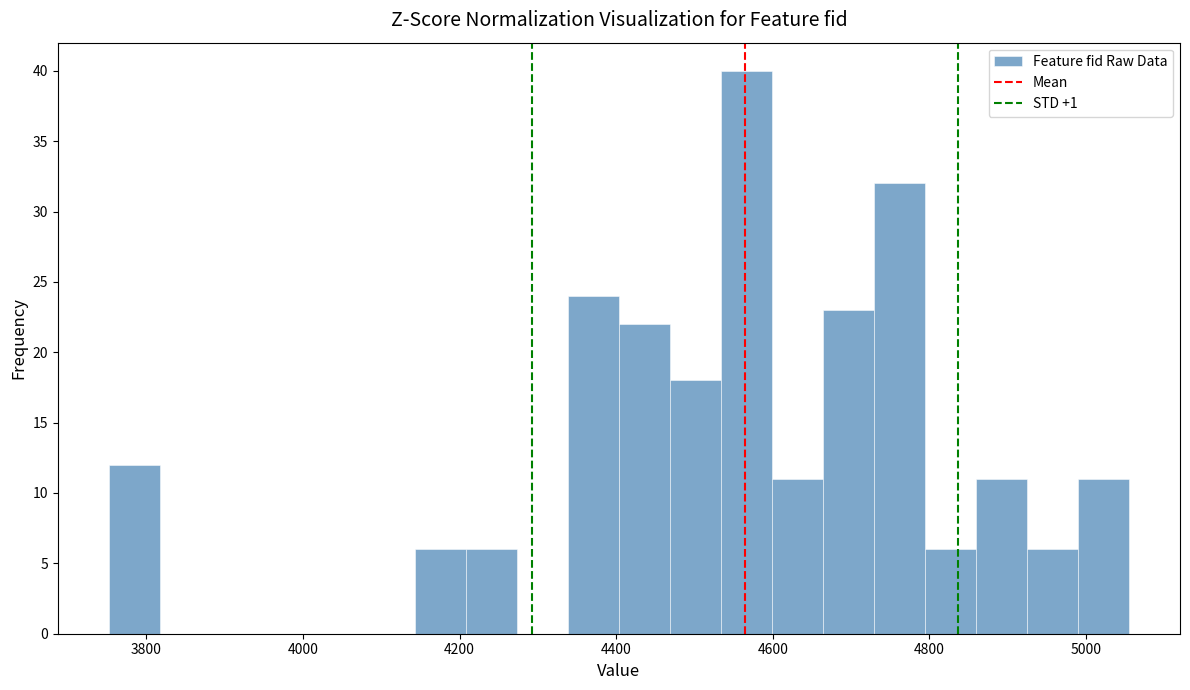

Around what value on the x-axis is the tallest bar? Give the approximate position of its centre, as read against the axis.

4560